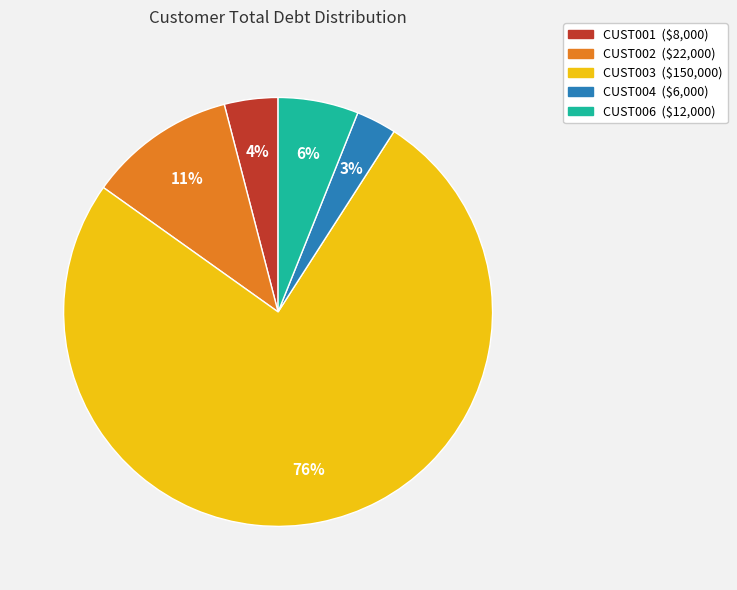

Count the number of slices in the pie.

5